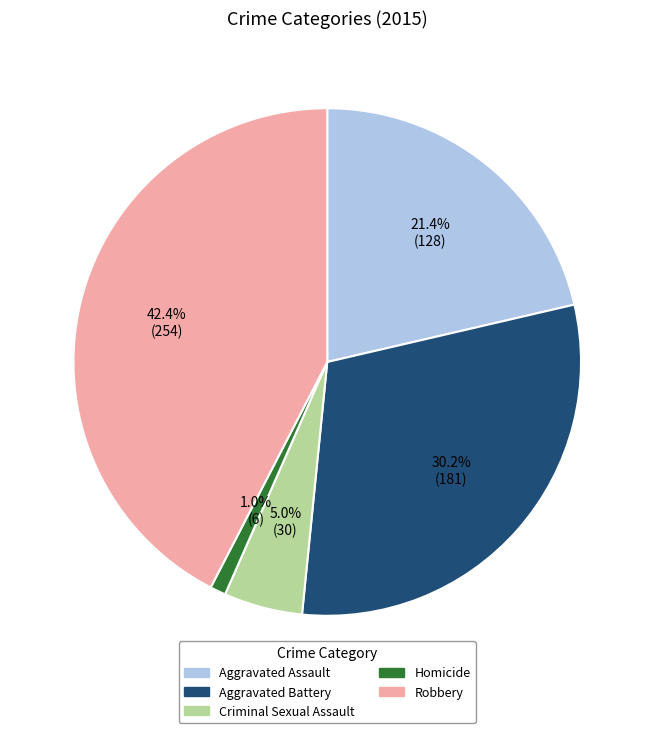

What percentage is the Homicide slice, to the nearest percent?

1%